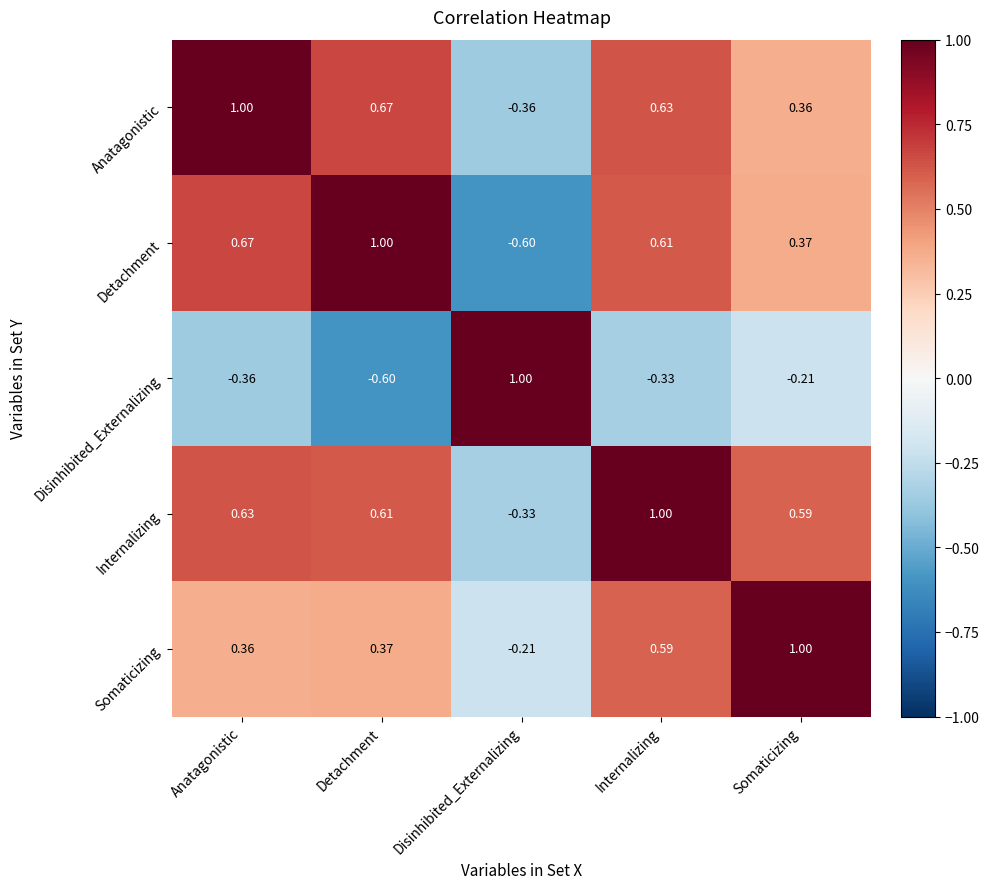

What is the total value across all series at Disinhibited_Externalizing?

-0.5